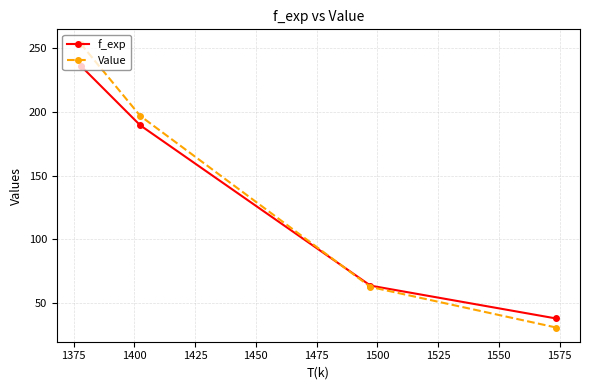

Which series has the largest range (max minus min)?

Value